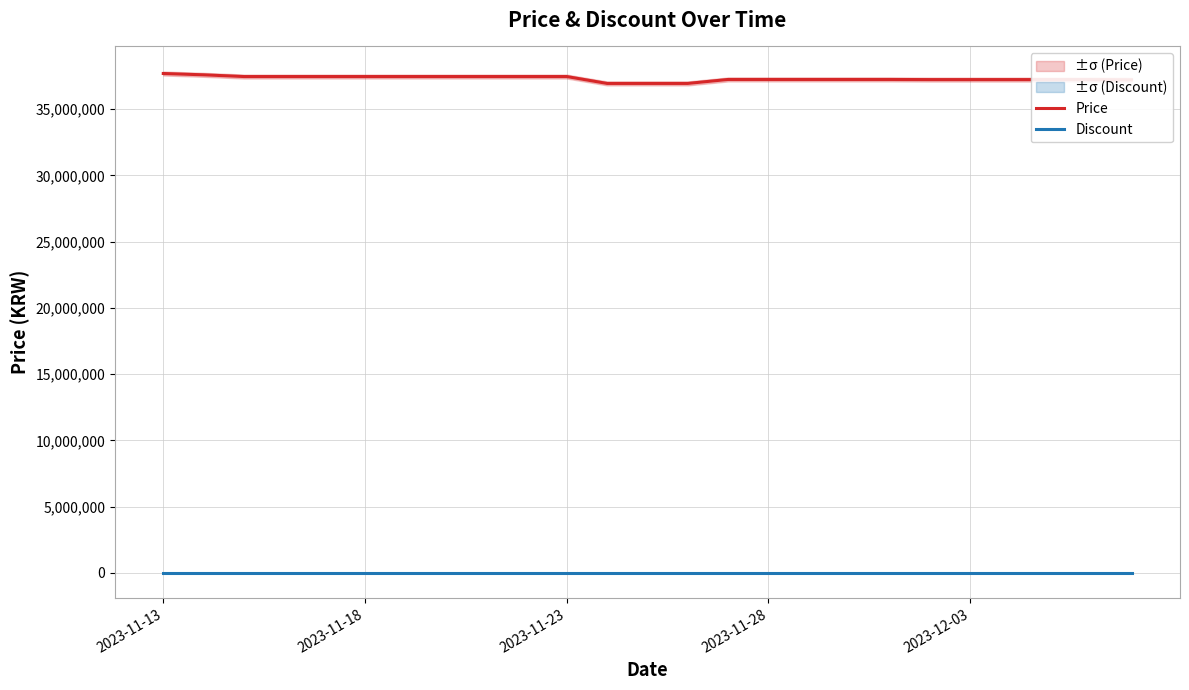

True or false: Discount and Price cross at least once.

False